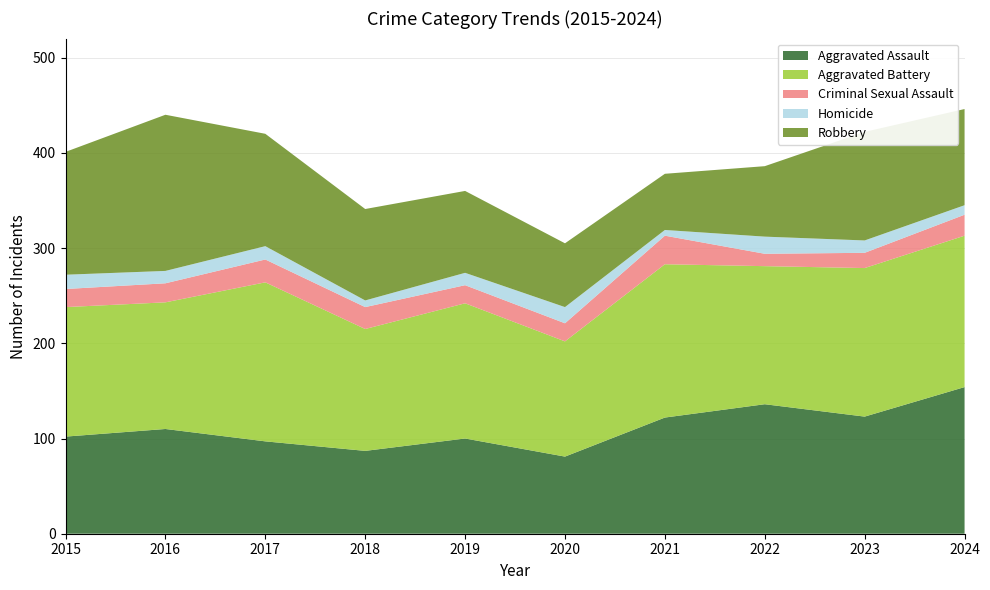

Reading left to right, extract all data points from this chart.

Aggravated Assault: 2015=102	2016=110	2017=97	2018=87	2019=100	2020=81	2021=122	2022=136	2023=123	2024=154
Aggravated Battery: 2015=136	2016=133	2017=167	2018=128	2019=142	2020=121	2021=161	2022=145	2023=156	2024=159
Criminal Sexual Assault: 2015=19	2016=20	2017=24	2018=23	2019=19	2020=19	2021=30	2022=13	2023=16	2024=22
Homicide: 2015=15	2016=13	2017=14	2018=7	2019=13	2020=17	2021=6	2022=18	2023=13	2024=10
Robbery: 2015=129	2016=164	2017=118	2018=96	2019=86	2020=67	2021=59	2022=74	2023=114	2024=101